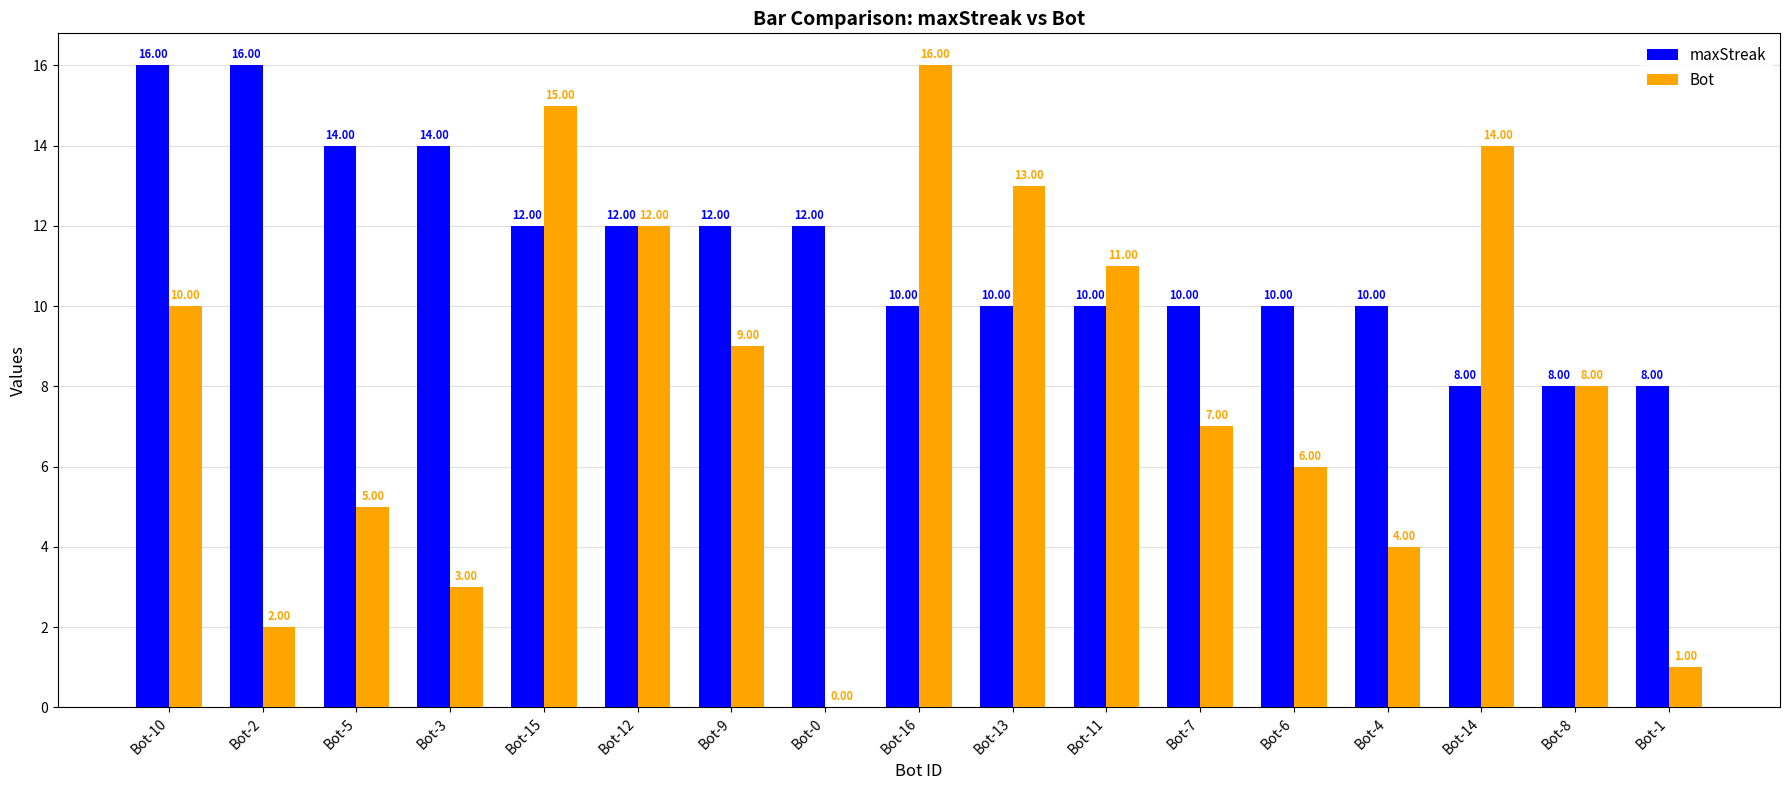

Which series changed the most between Bot-10 and Bot-15?

Bot